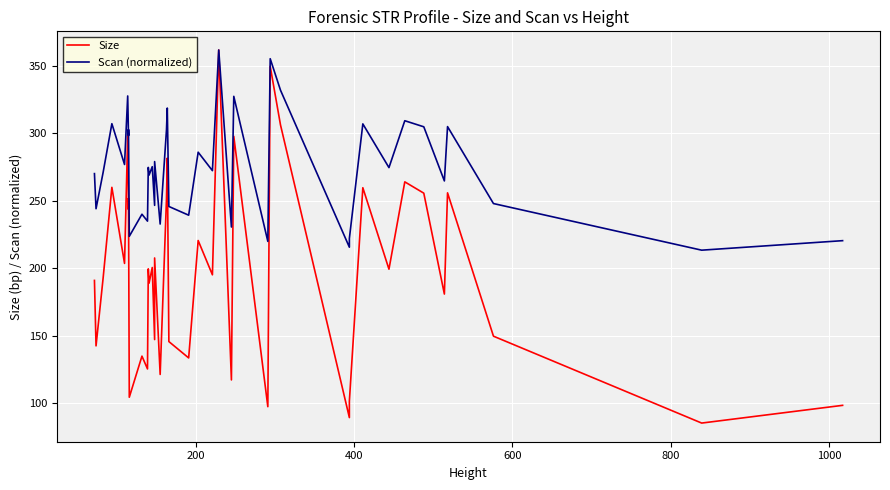

Rank the series by their maximum value, from lowest to highest.

Size, Scan (normalized)